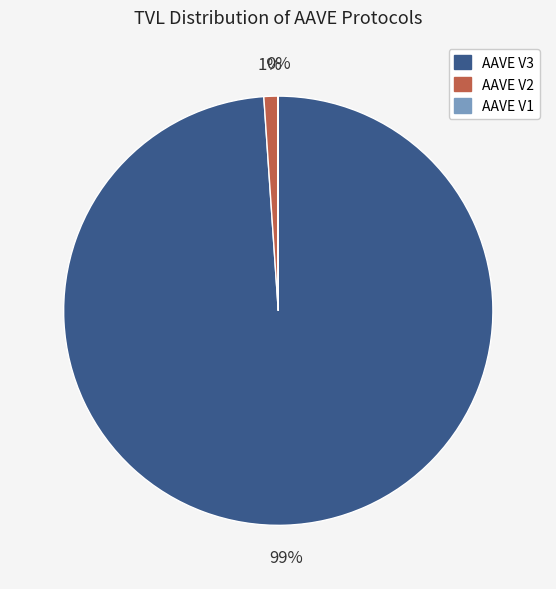

Which slice represents more than half of the pie?

AAVE V3